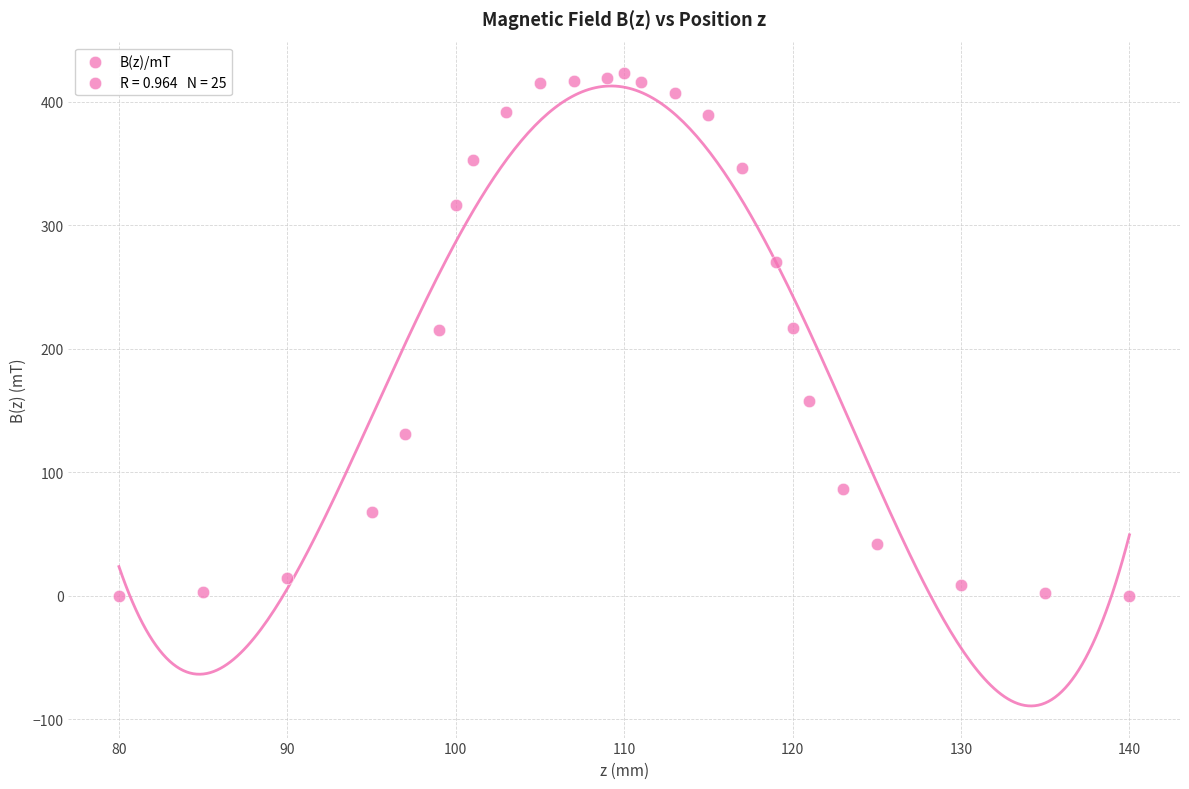

What is the range of Y values (max minus min)?

423